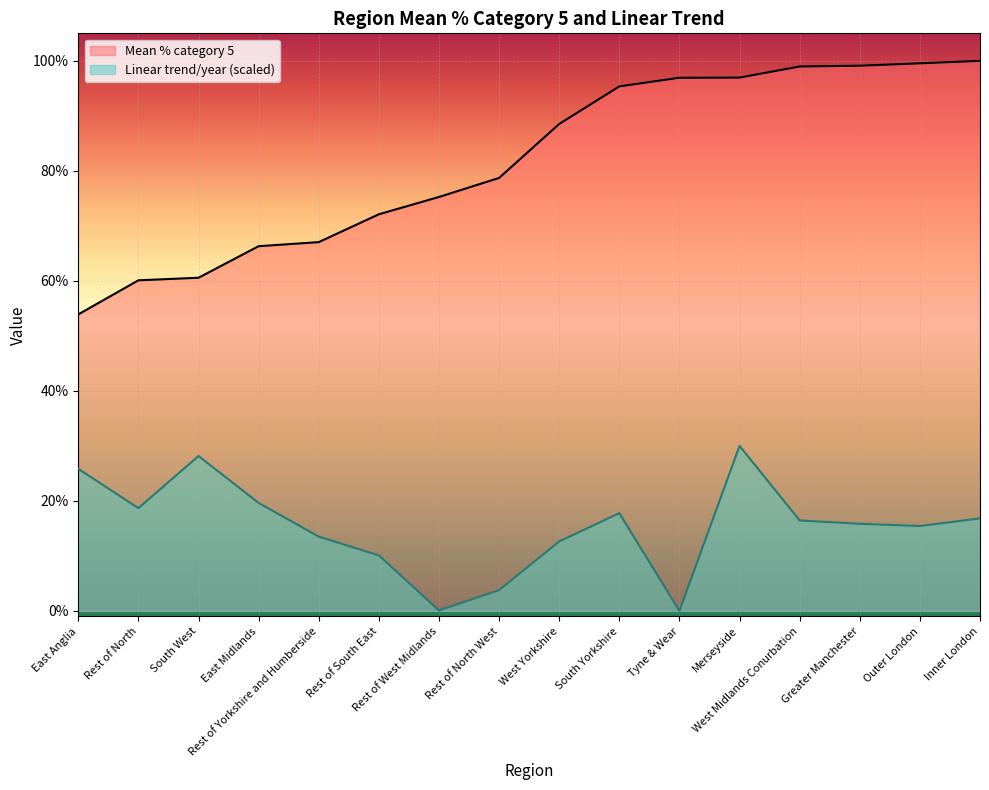

True or false: Linear trend/year and Mean % category 5 intersect in this chart.

False